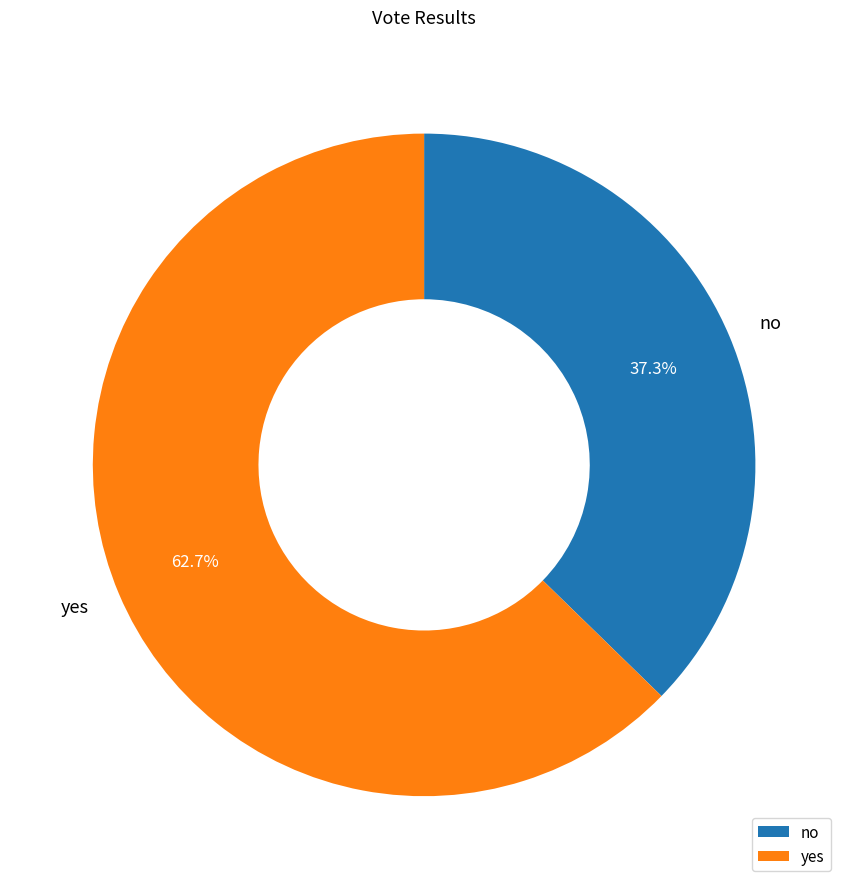

What is the largest slice in the pie chart?

yes